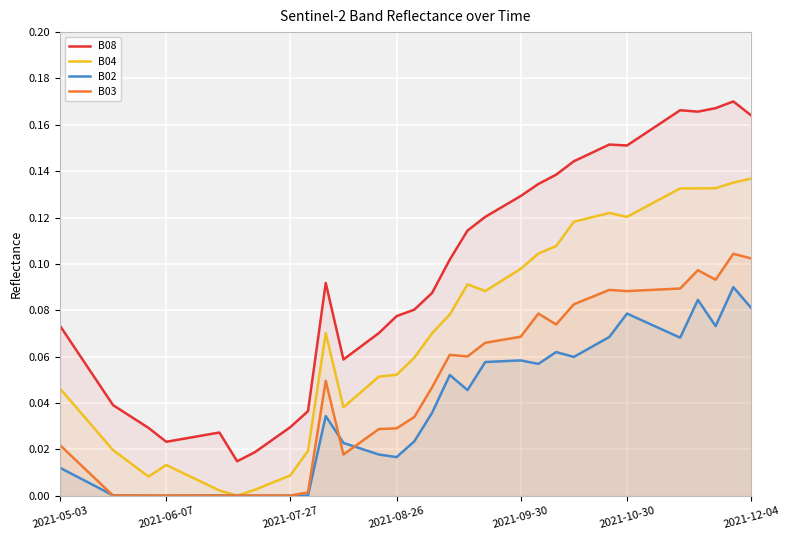

Rank the series by their maximum value, from lowest to highest.

B02, B03, B04, B08